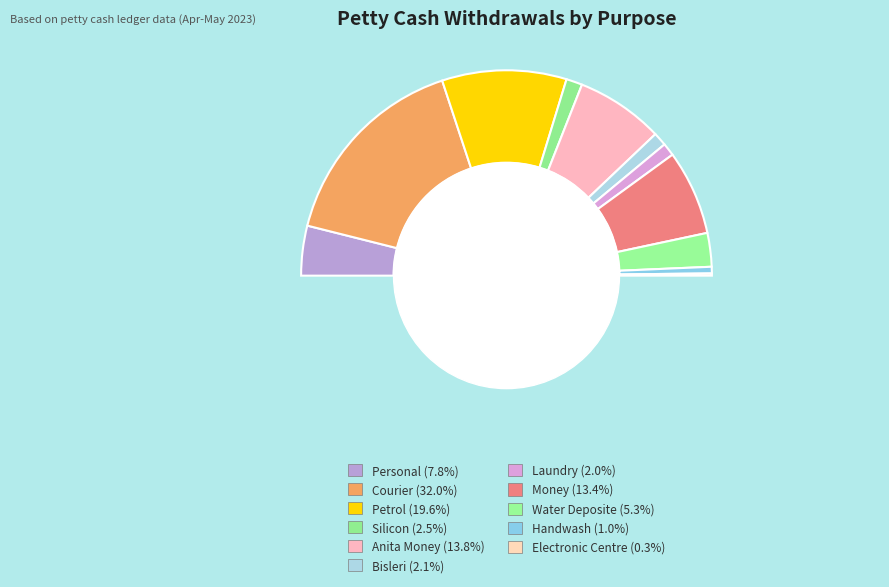

Is Anita Money the majority of the pie?

No